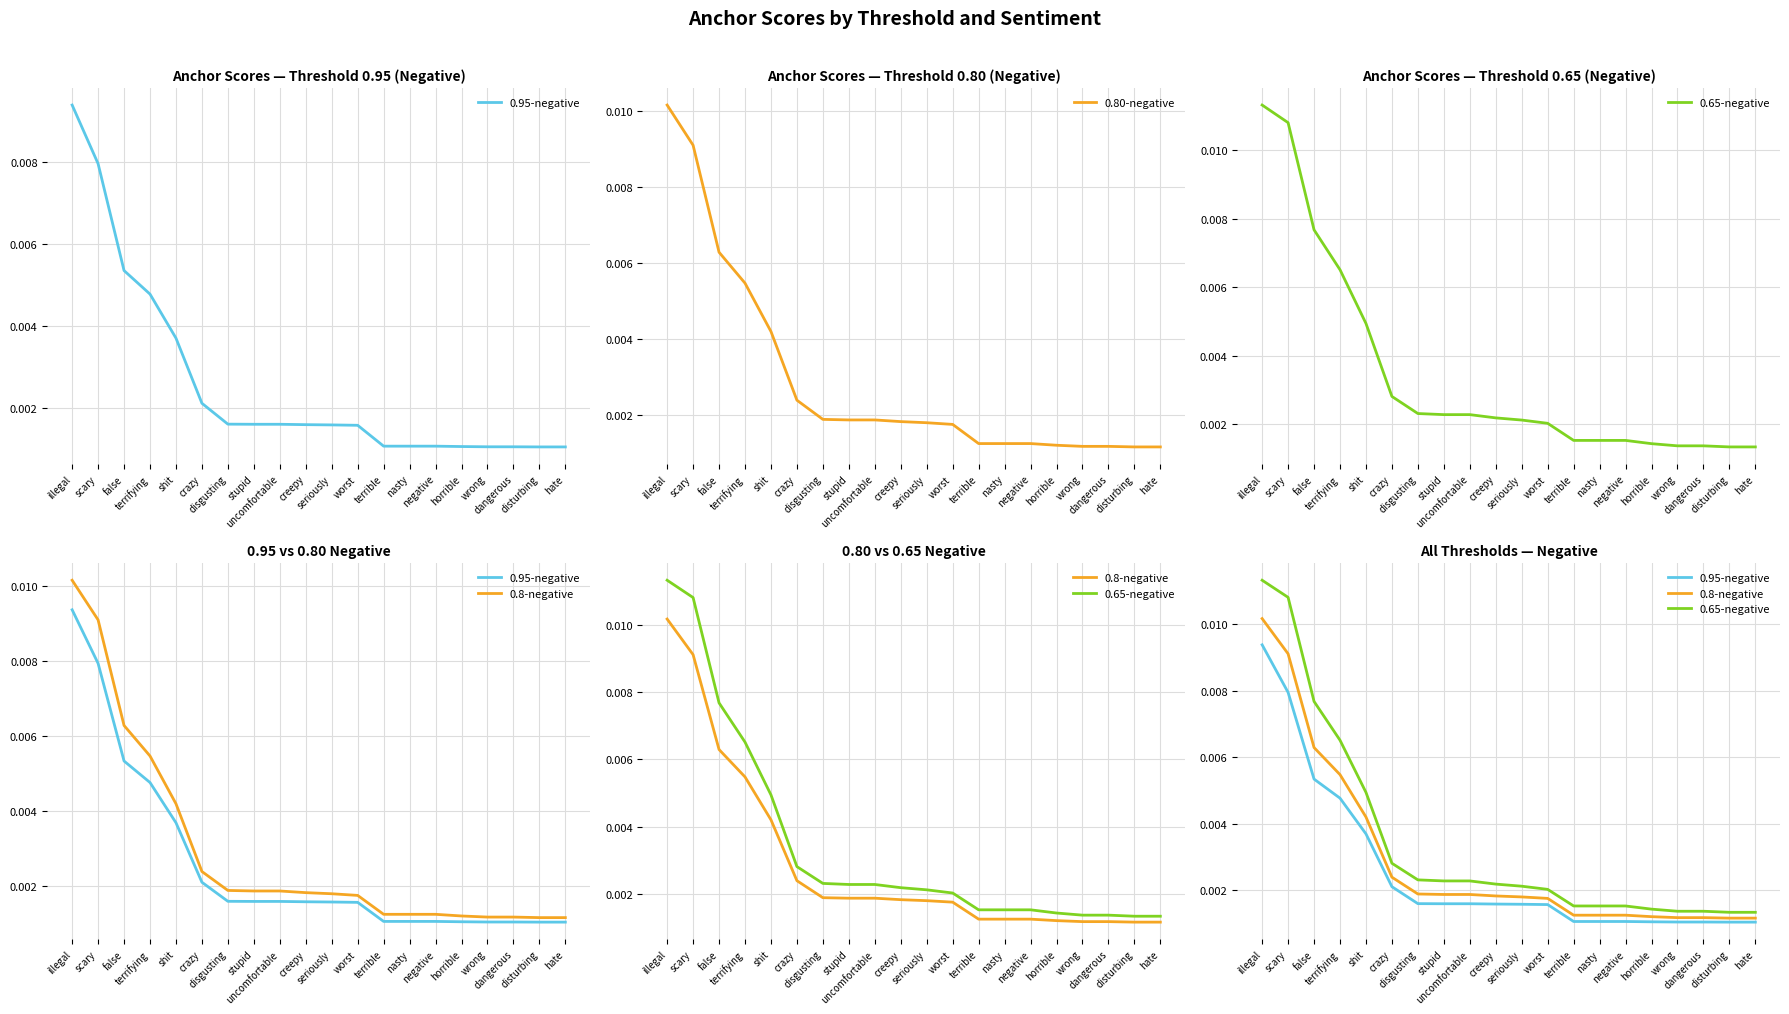

Between stupid and uncomfortable, which series saw the biggest shift?

0.95-negative